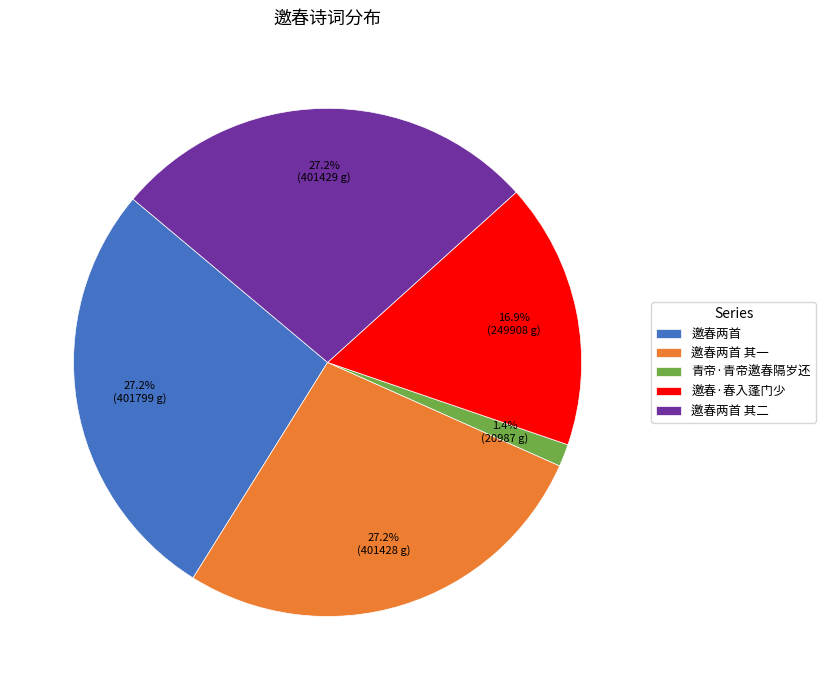

Between 邀春两首 其一 and 青帝·青帝邀春隔岁还, which is larger?

邀春两首 其一